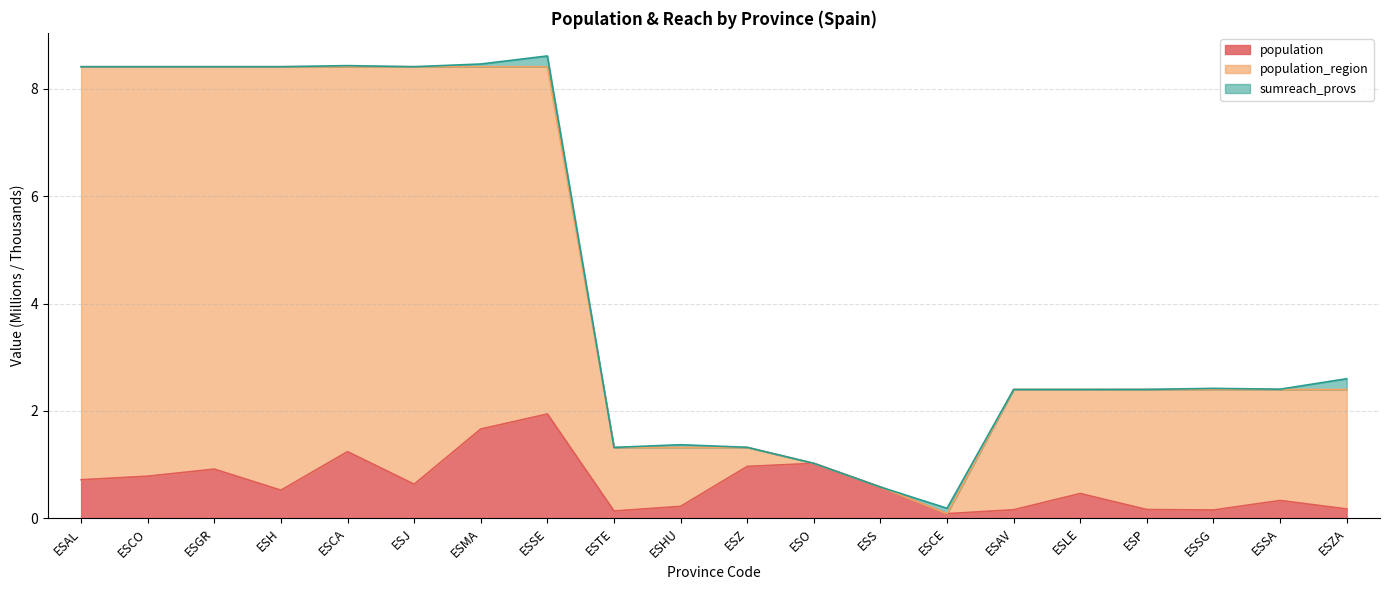

What is the value of the population point at the 13th from the left?

0.6